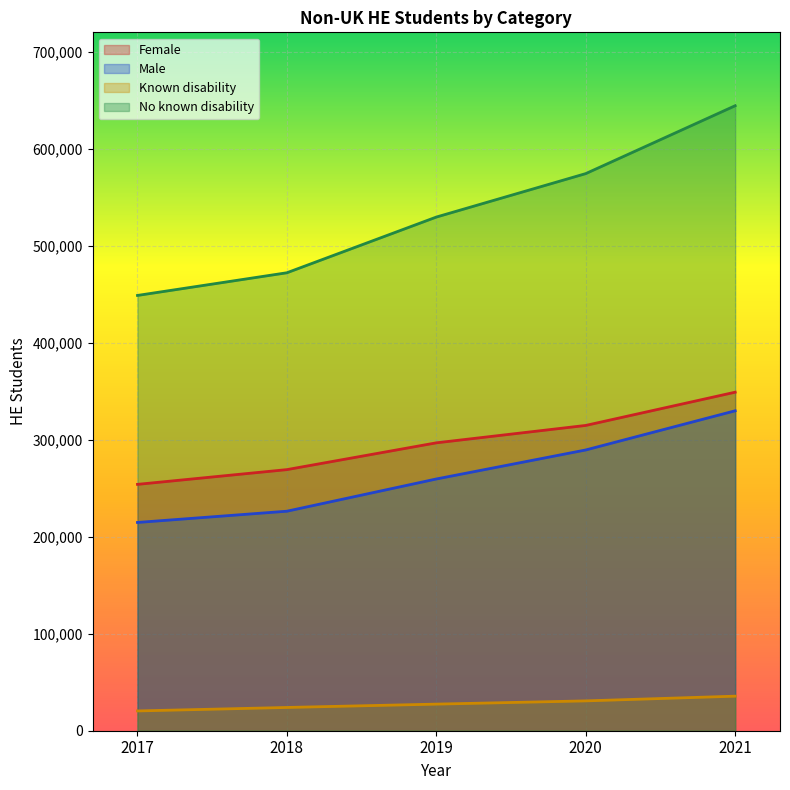

How many data points in Male are above 259535?

2